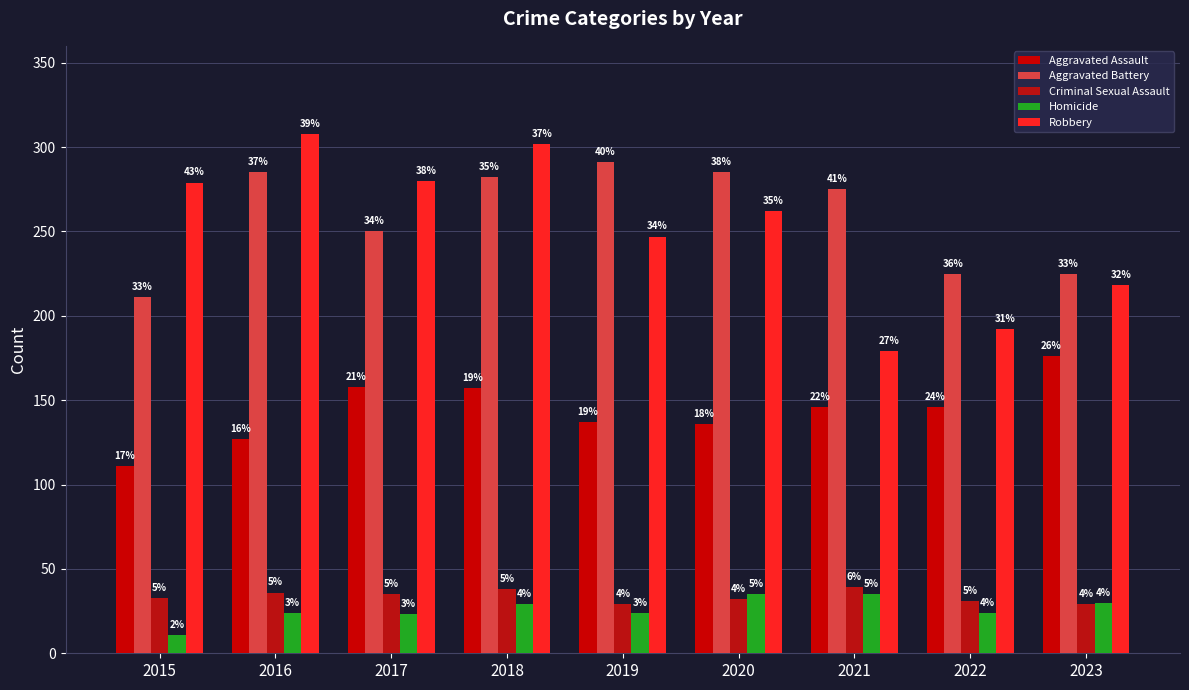

Reading left to right, transcribe all the data shown in this chart.

Aggravated Assault: 2015=111	2016=127	2017=158	2018=157	2019=137	2020=136	2021=146	2022=146	2023=176
Aggravated Battery: 2015=211	2016=285	2017=250	2018=282	2019=291	2020=285	2021=275	2022=225	2023=225
Criminal Sexual Assault: 2015=33	2016=36	2017=35	2018=38	2019=29	2020=32	2021=39	2022=31	2023=29
Homicide: 2015=11	2016=24	2017=23	2018=29	2019=24	2020=35	2021=35	2022=24	2023=30
Robbery: 2015=279	2016=308	2017=280	2018=302	2019=247	2020=262	2021=179	2022=192	2023=218